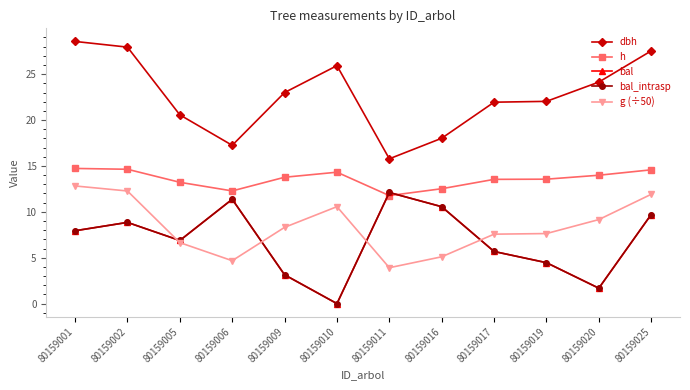

Is this an area chart (filled region under the line)?

No